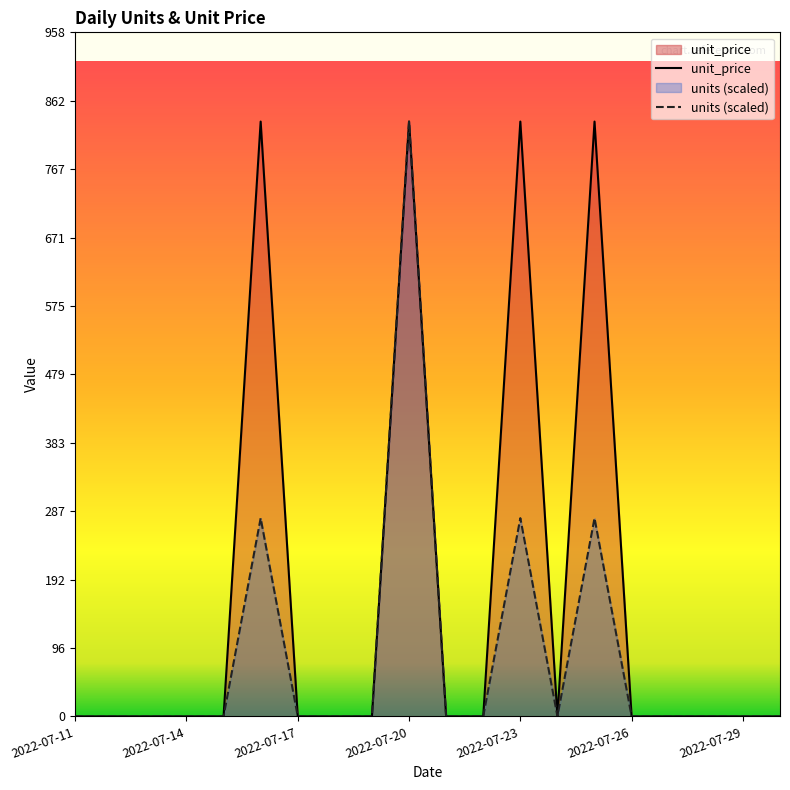

What is the greatest value displayed?

833.3